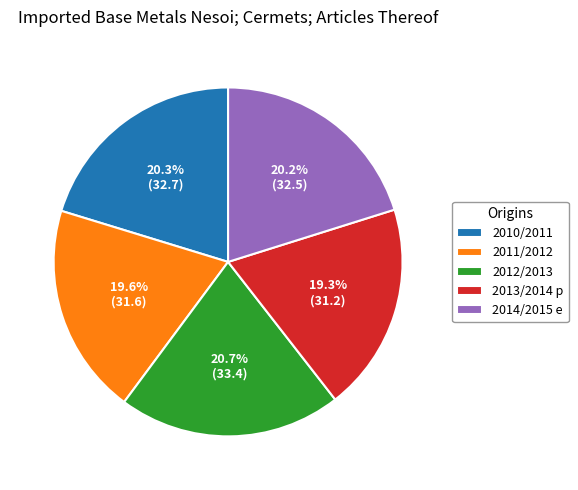

To the nearest percent, what is the difference between the largest and smallest slice percentages?

1%